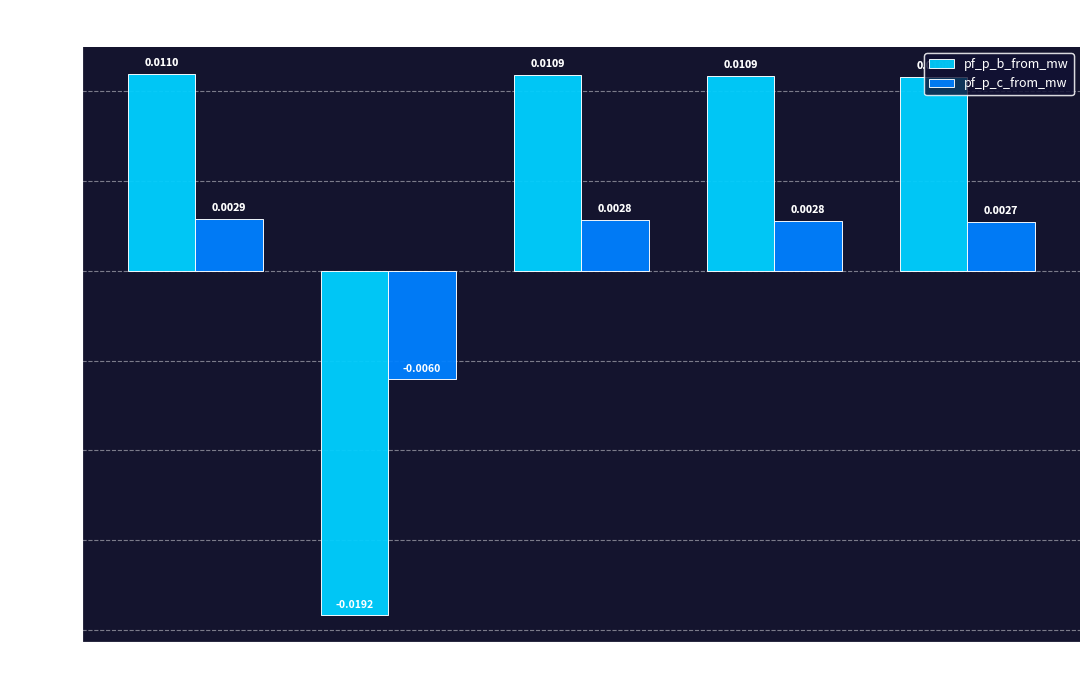

What is the label of the 2nd bar from the right?

Line5_6_7